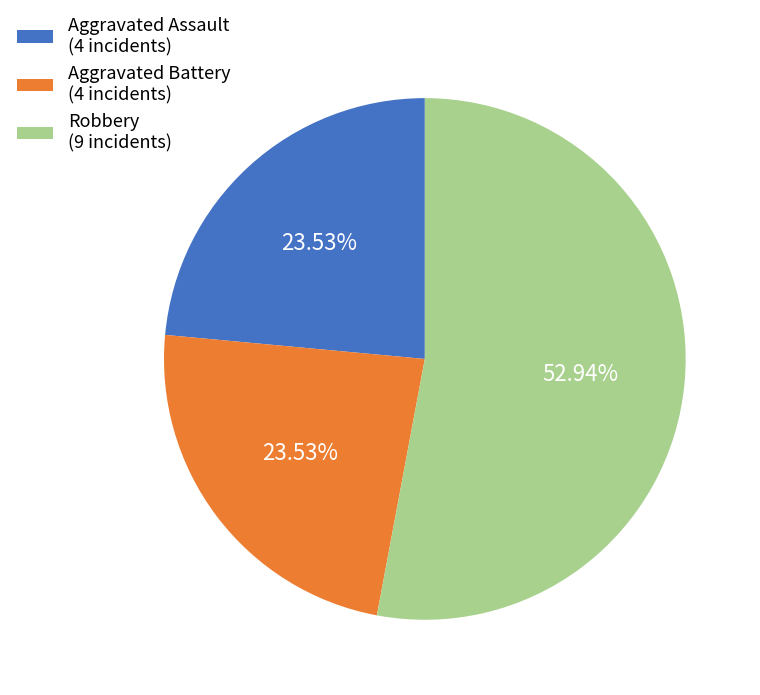

Do Robbery (9 incidents) and Aggravated Battery (4 incidents) together represent more than half of the pie?

Yes